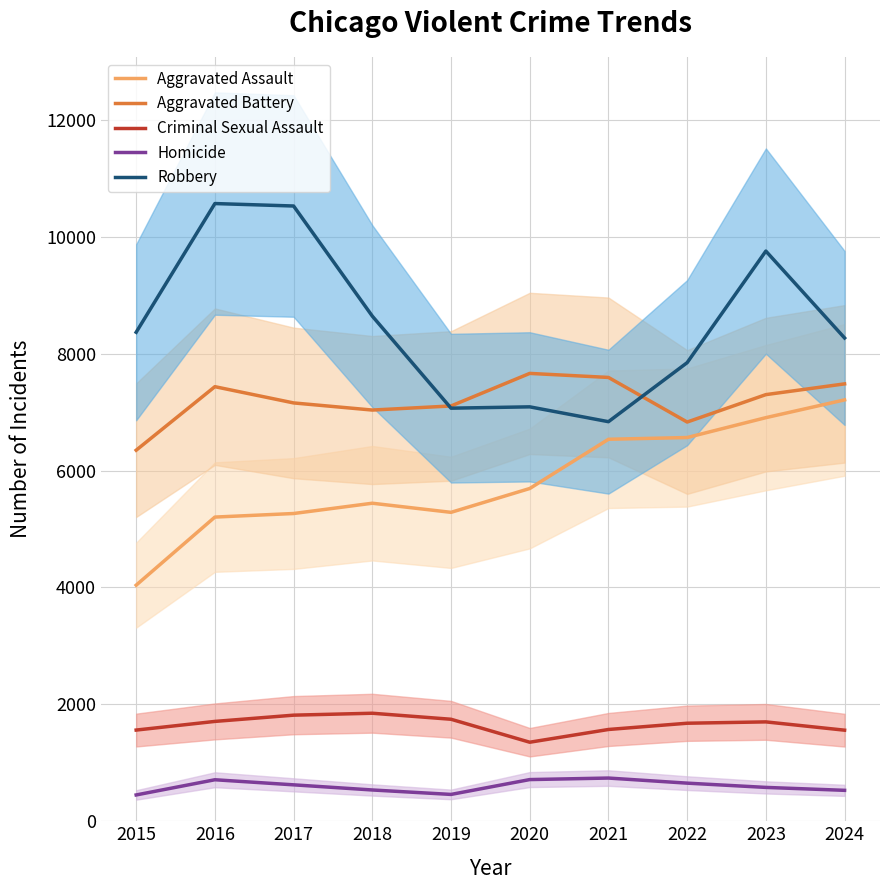

At which category is the sum across all series the highest?

2023